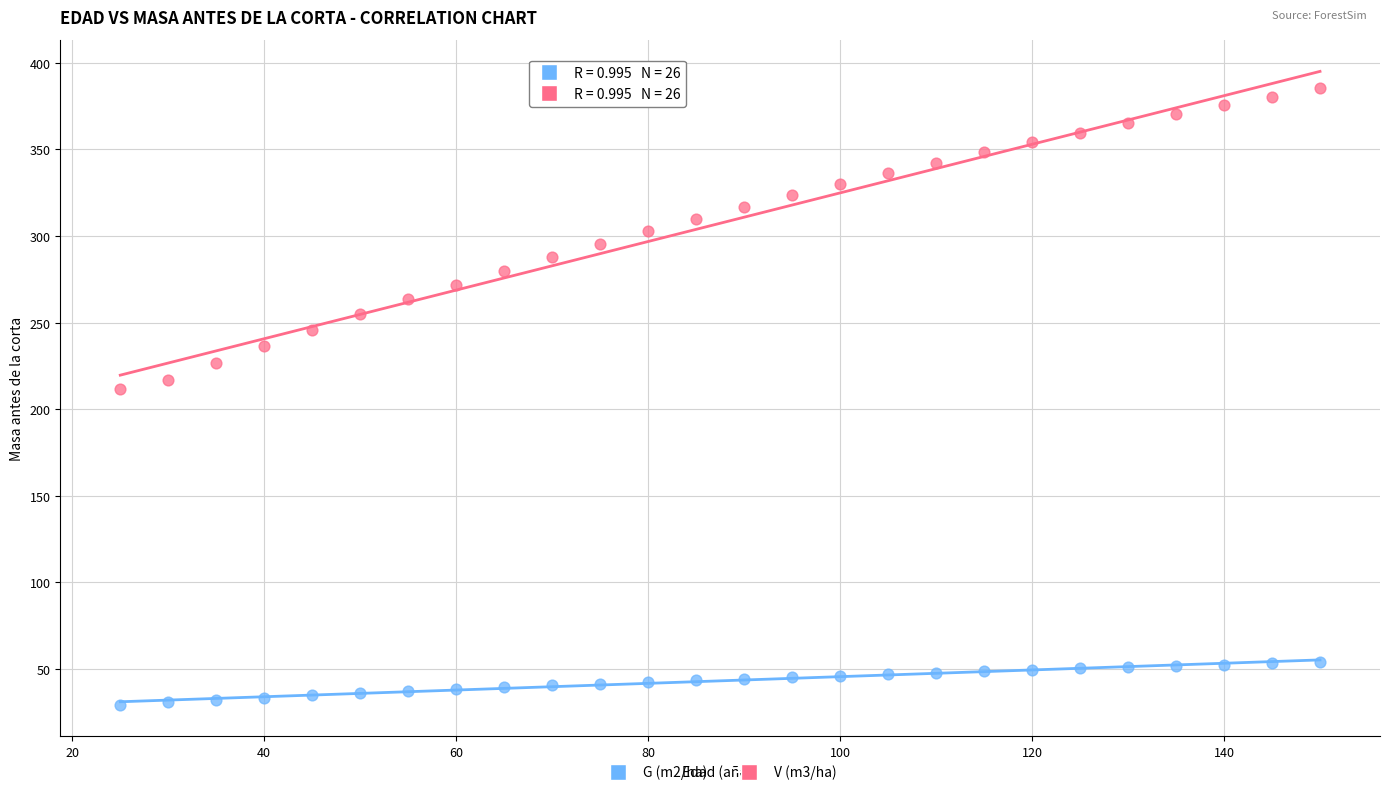

Which series has the largest Y range (max minus min)?

V (m3/ha)